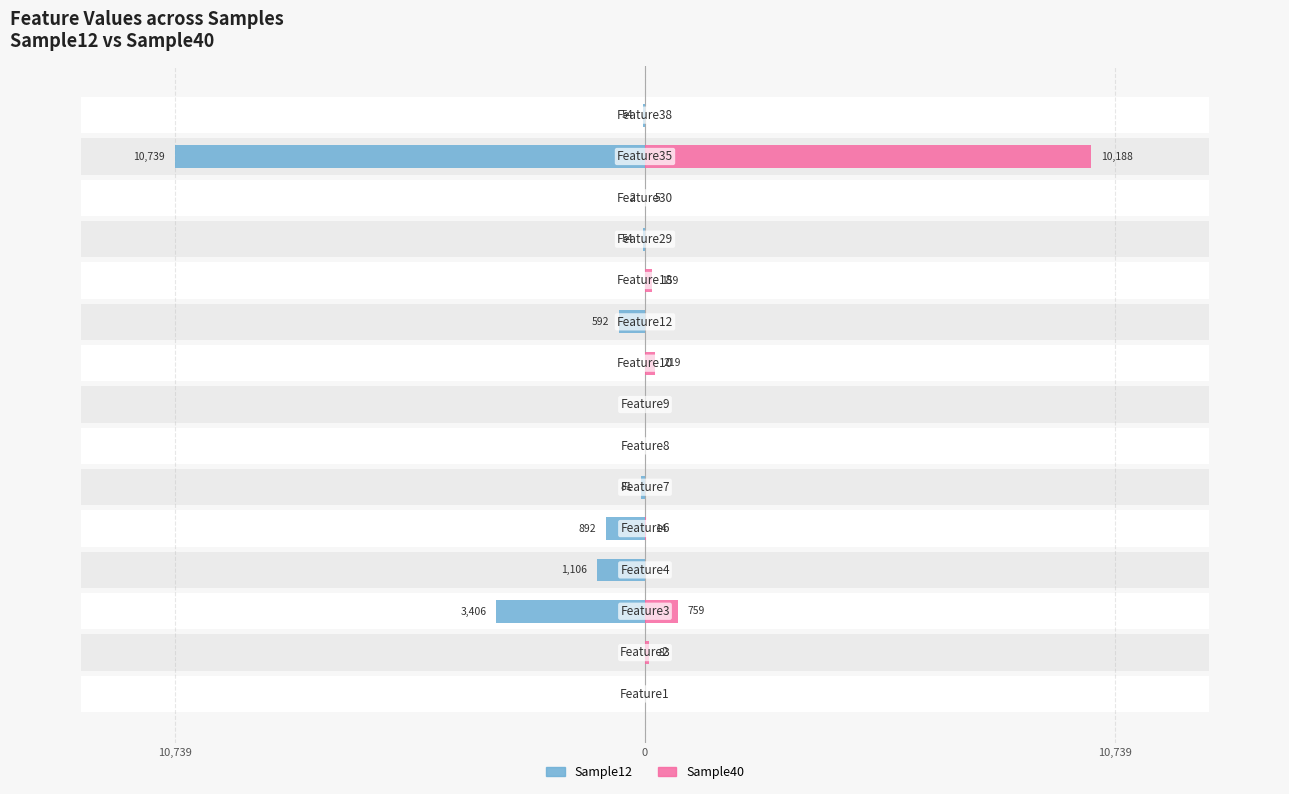

What is the difference between the maximum and minimum values in the Sample40 series?

10188